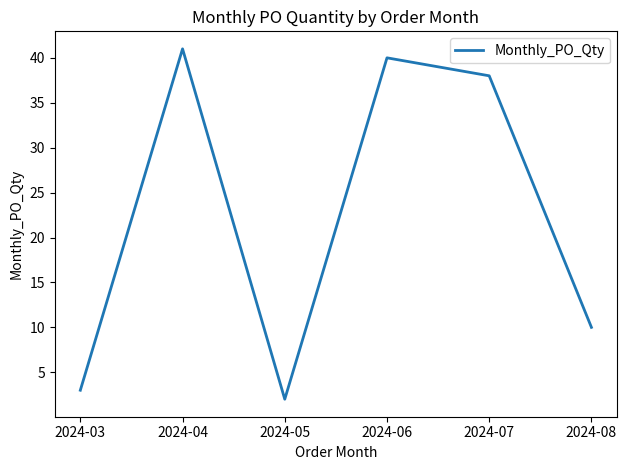

Does the chart have visible grid lines?

No